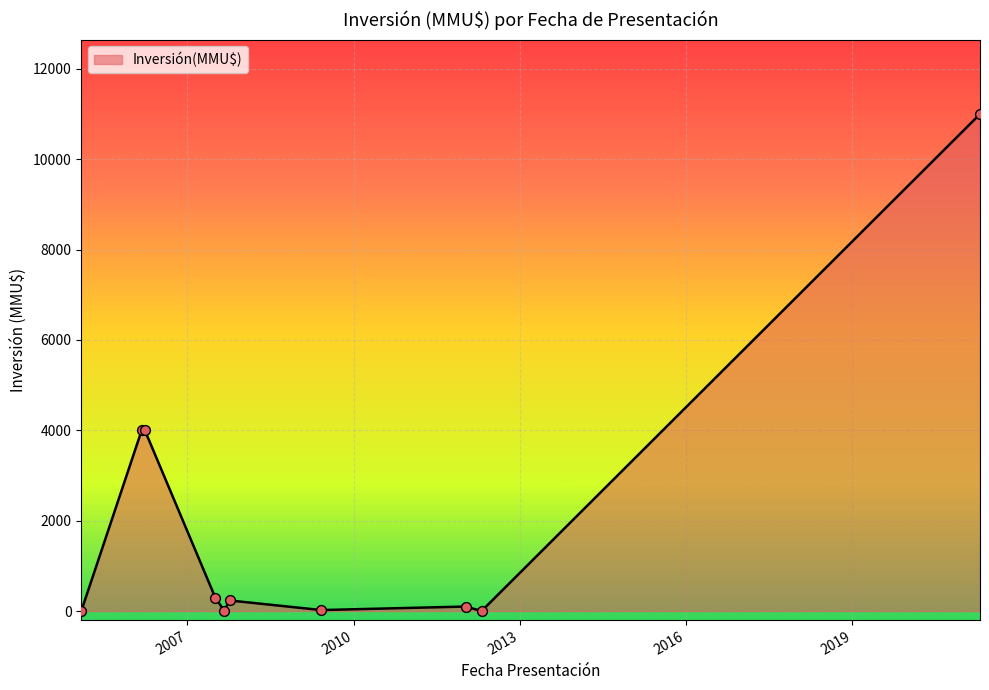

What is the difference between the maximum and minimum values?

11000